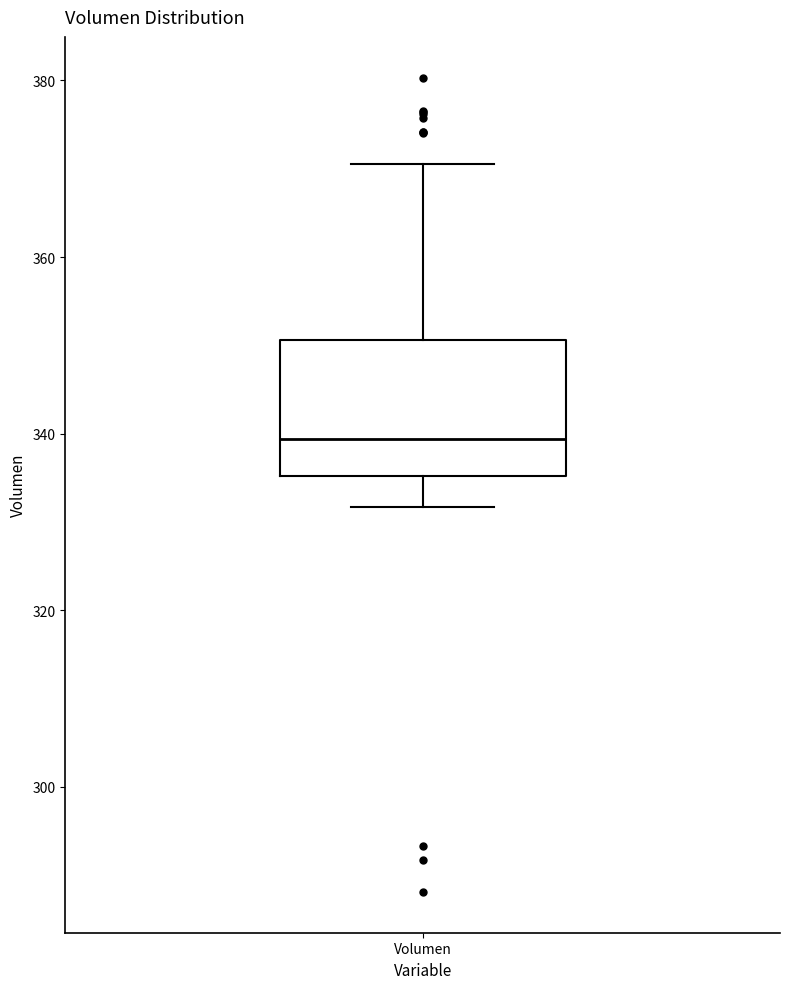

Read this box plot against the y-axis: the position of the median line, the range covered by the box, and the ends of both whiskers. The values are not printed on the chart, so give them approximately, as read against the axis.

median 340, box 336 to 350, whiskers 332 to 370